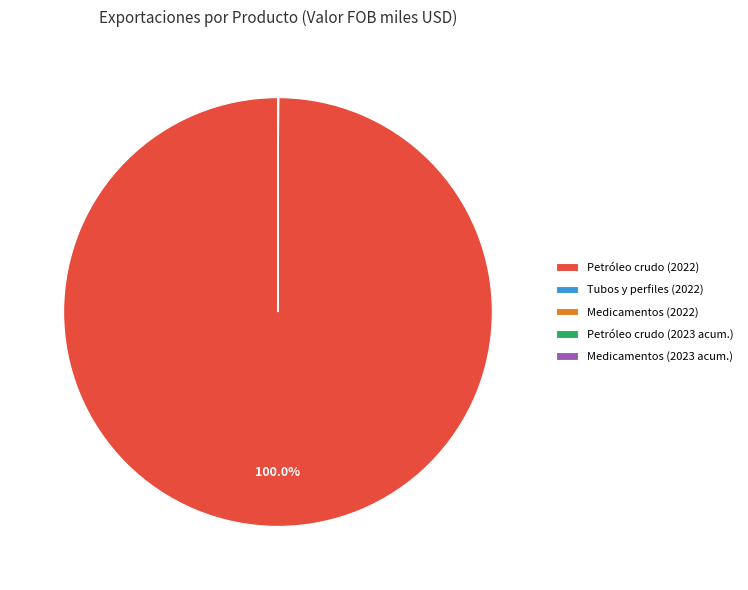

Which slice is the largest?

Petróleo crudo (2022)